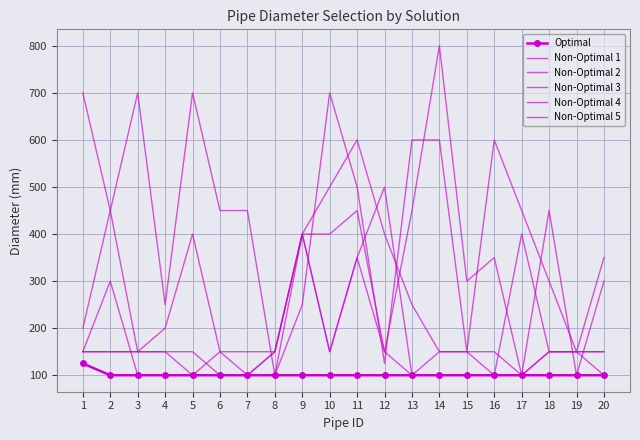

Is it true that Non-Optimal 2 equals 75 at 4?

False